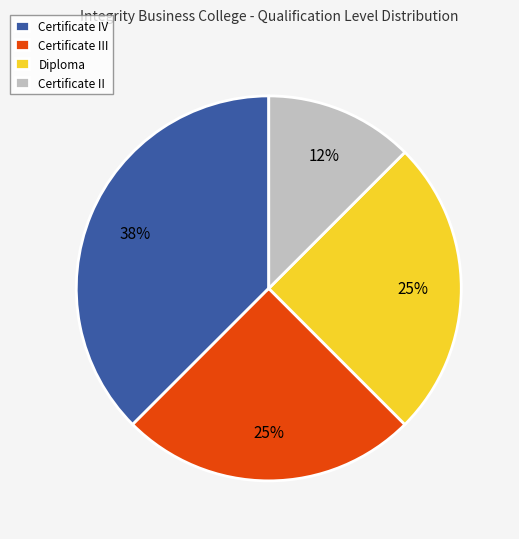

True or false: Diploma accounts for 25% of the total.

True